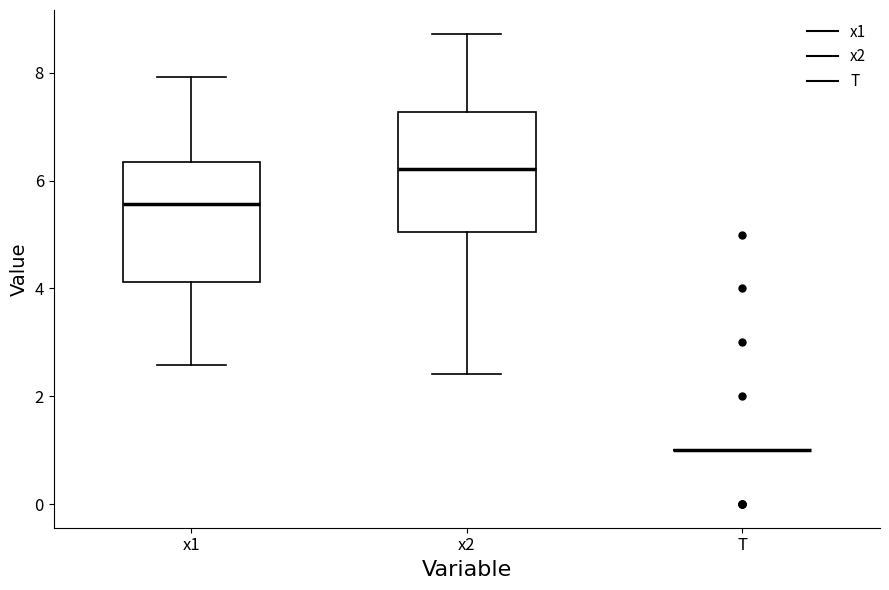

Where is the upper edge of the box for x2 on the y-axis? The values are not printed on the chart, so give them approximately, as read against the axis.

7.2